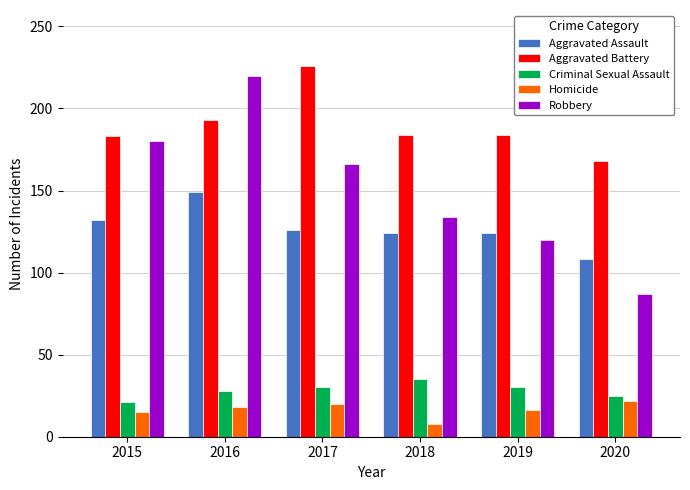

List the series in order of their peak value, lowest first.

Homicide, Criminal Sexual Assault, Aggravated Assault, Robbery, Aggravated Battery